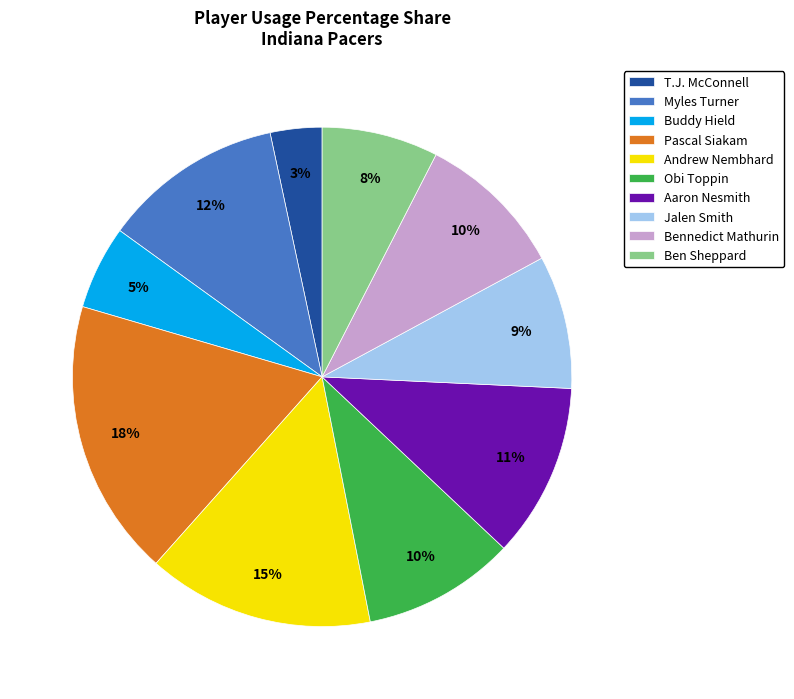

Does T.J. McConnell account for over 50% of the chart?

No